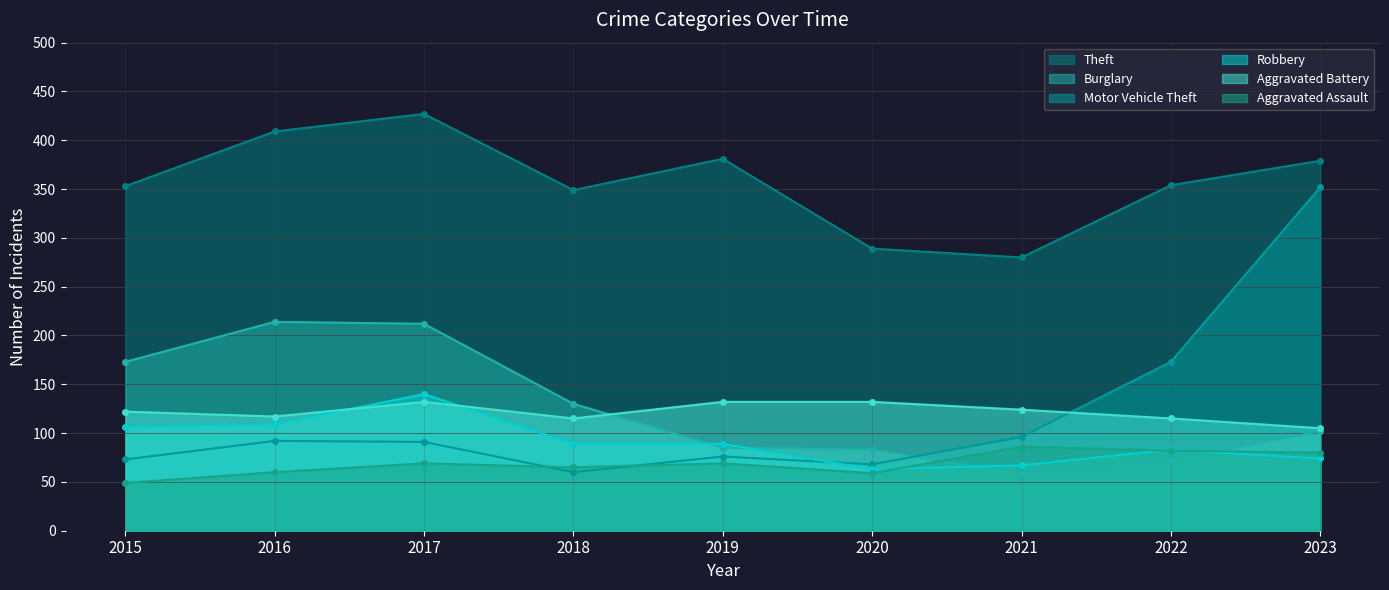

At which category is the sum across all series the highest?

2023